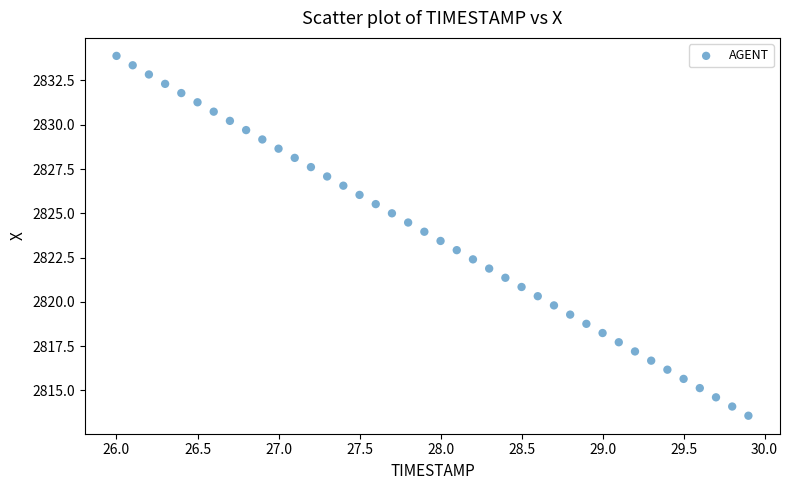

What is the range of Y values (max minus min)?

20.3